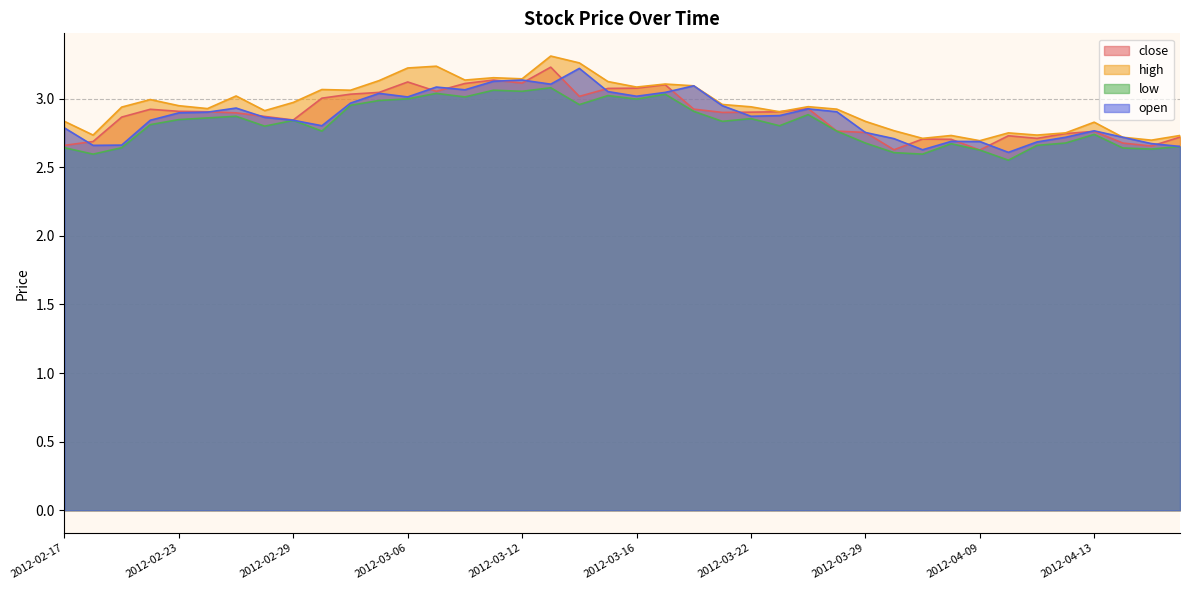

True or false: high and low intersect in this chart.

False